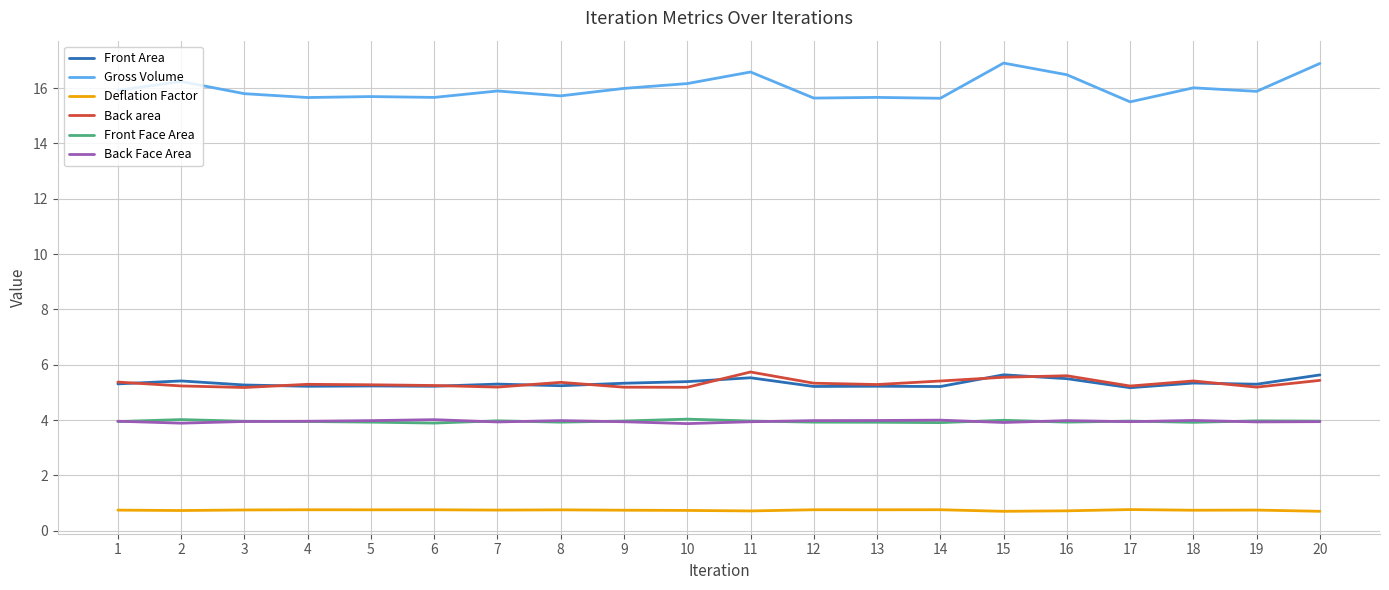

Which series has the largest total across all categories?

Gross Volume